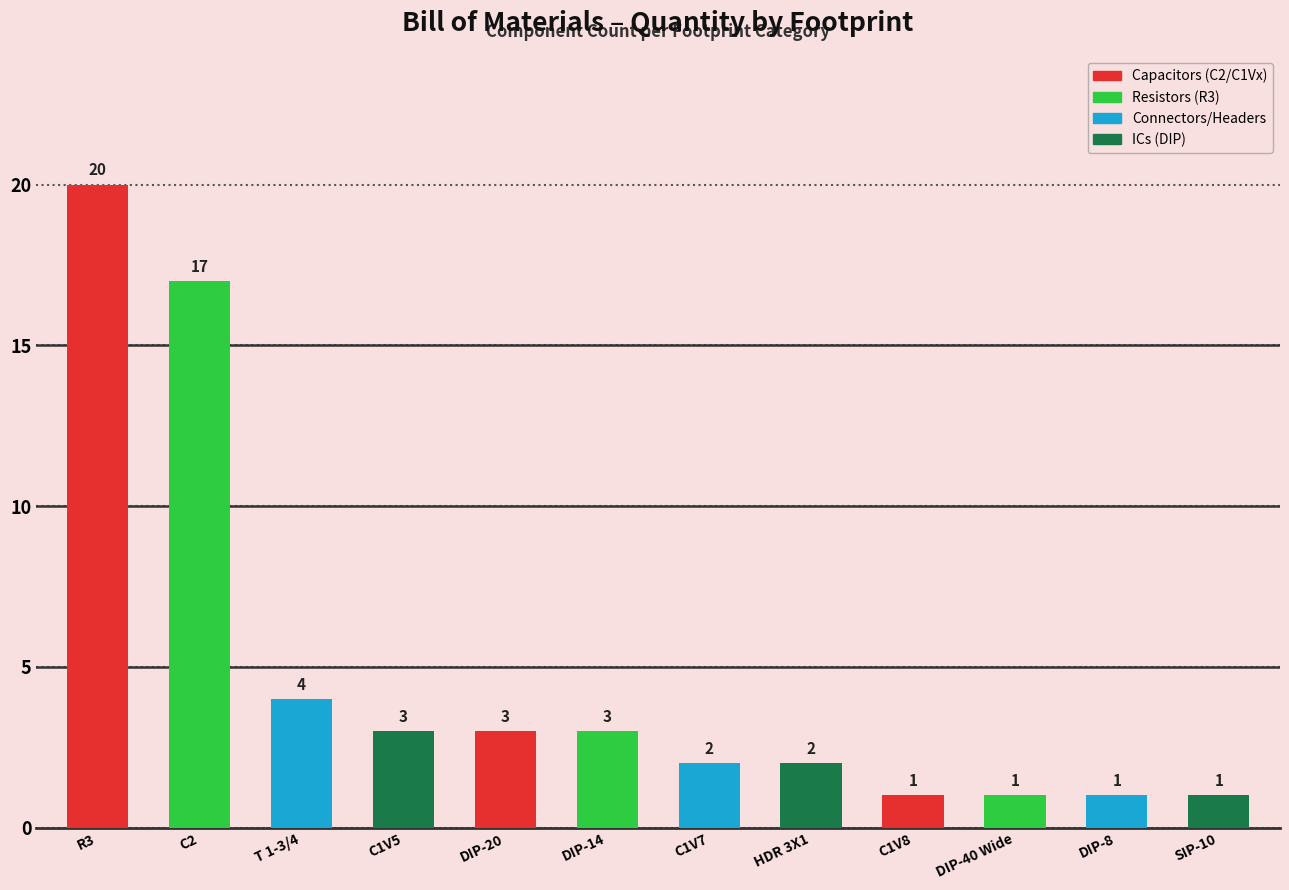

What is the sum of the values at DIP-14 and SIP-10?

4